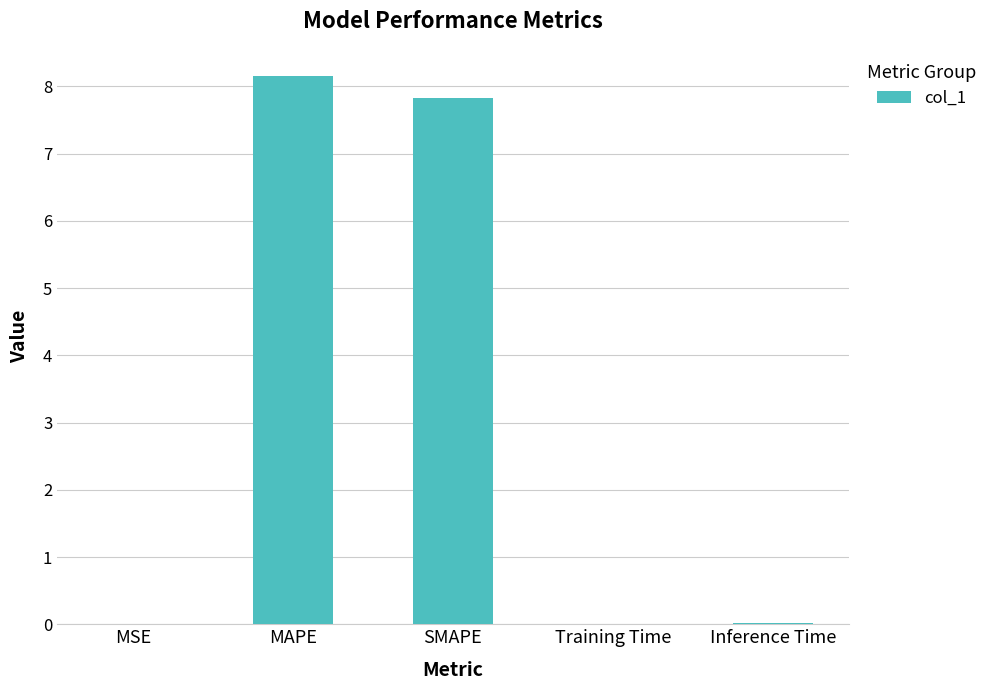

What is the sum of the values at Training Time and SMAPE?

7.8